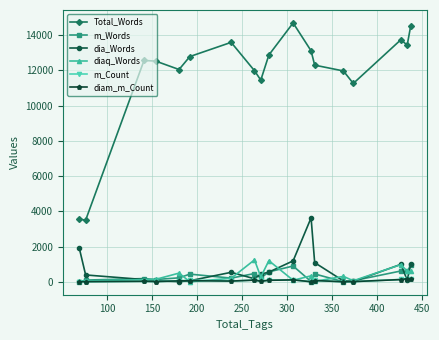

True or false: m_Count has more than 1 points higher than both neighbors.

True